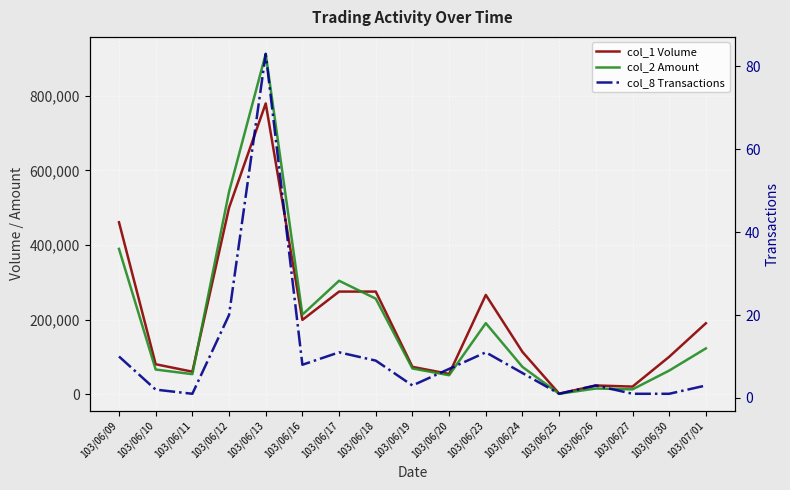

How many values in the col_8 Transactions series are below 6?

8